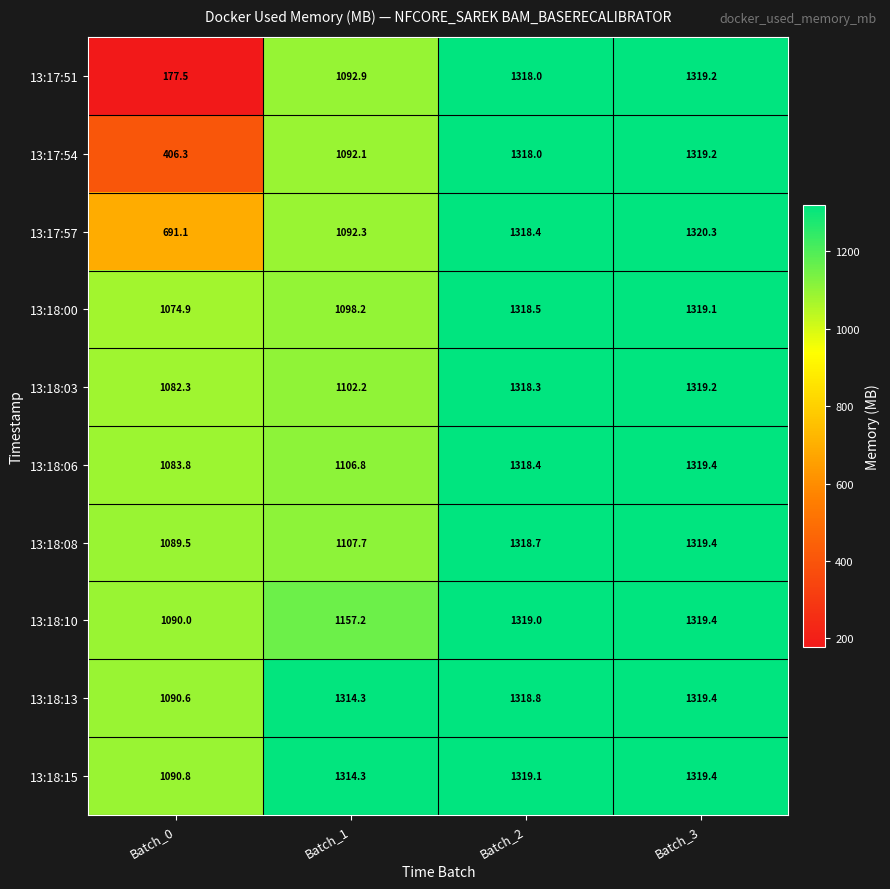

List the labels in order of 13:18:00 value, smallest first.

Batch_0, Batch_1, Batch_2, Batch_3